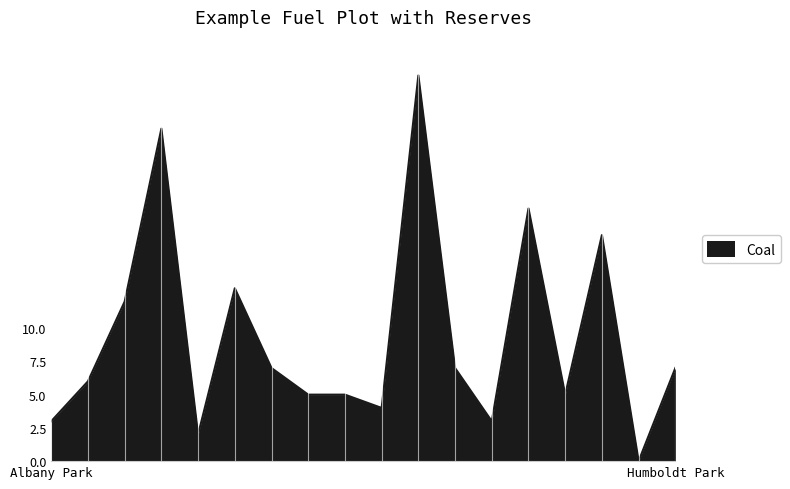

What is the difference between the maximum and minimum values?

29